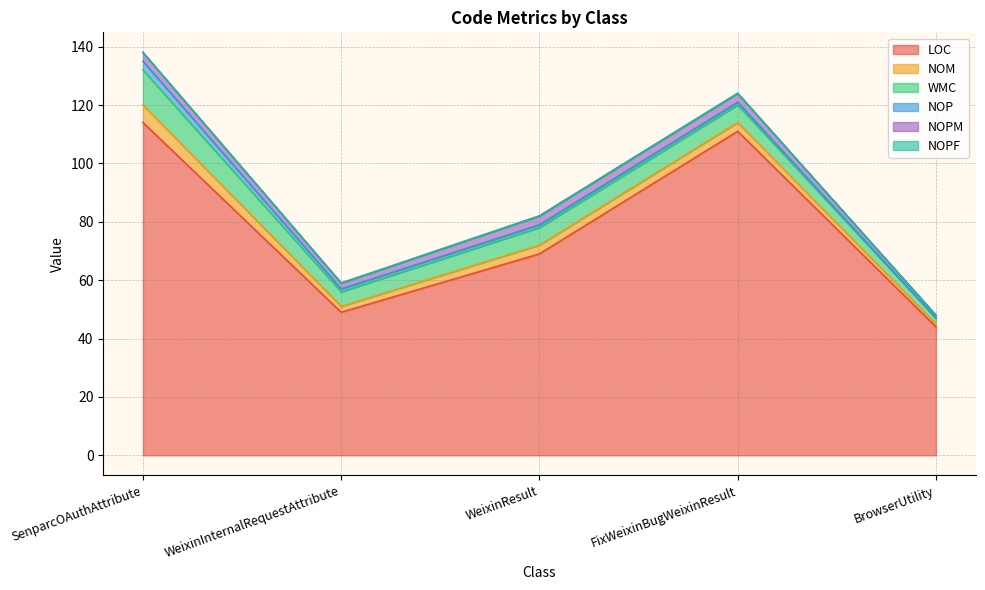

Does the chart have visible grid lines?

Yes